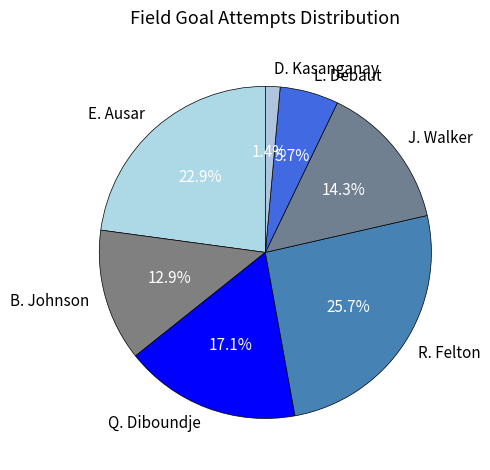

Combined, do E. Ausar and B. Johnson account for over 50%?

No